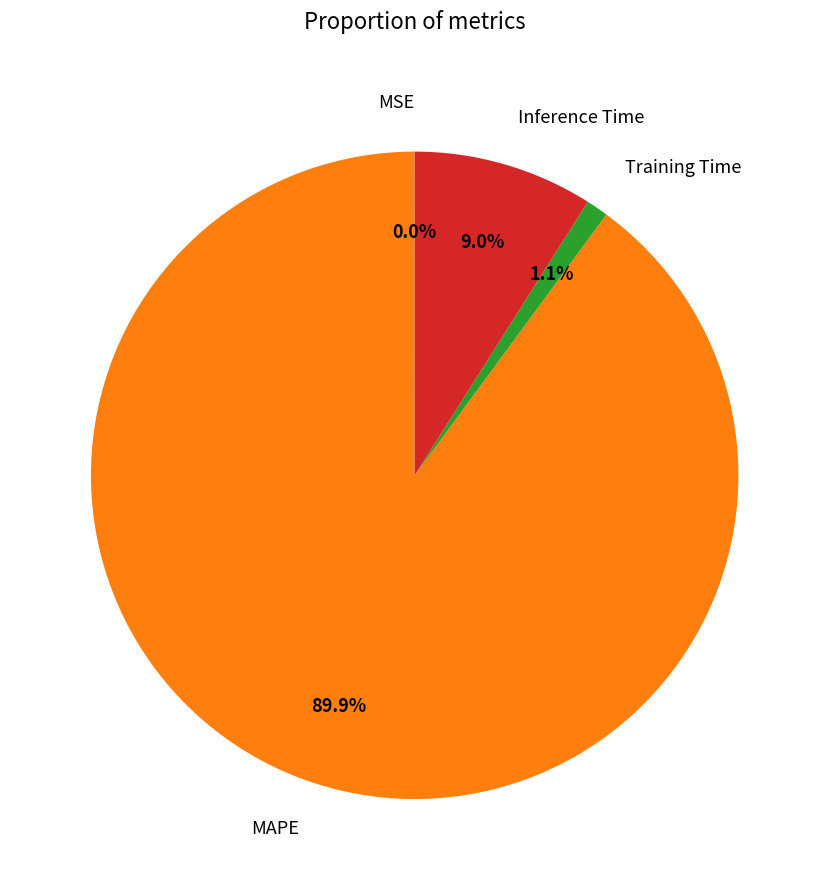

Which category accounts for the majority?

MAPE